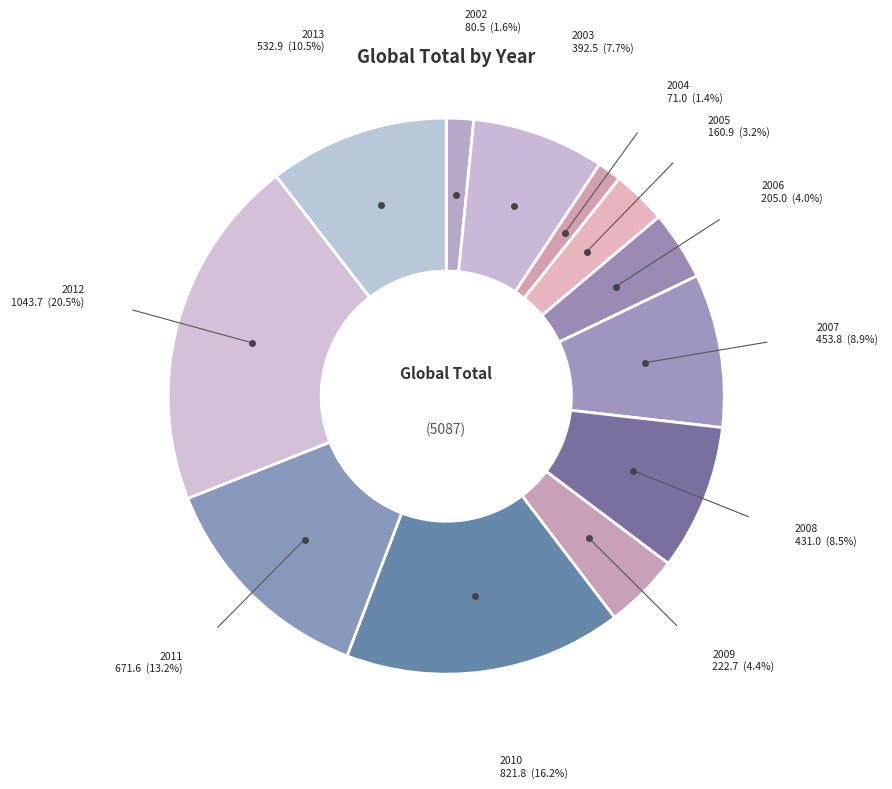

Count the number of slices in the pie.

12